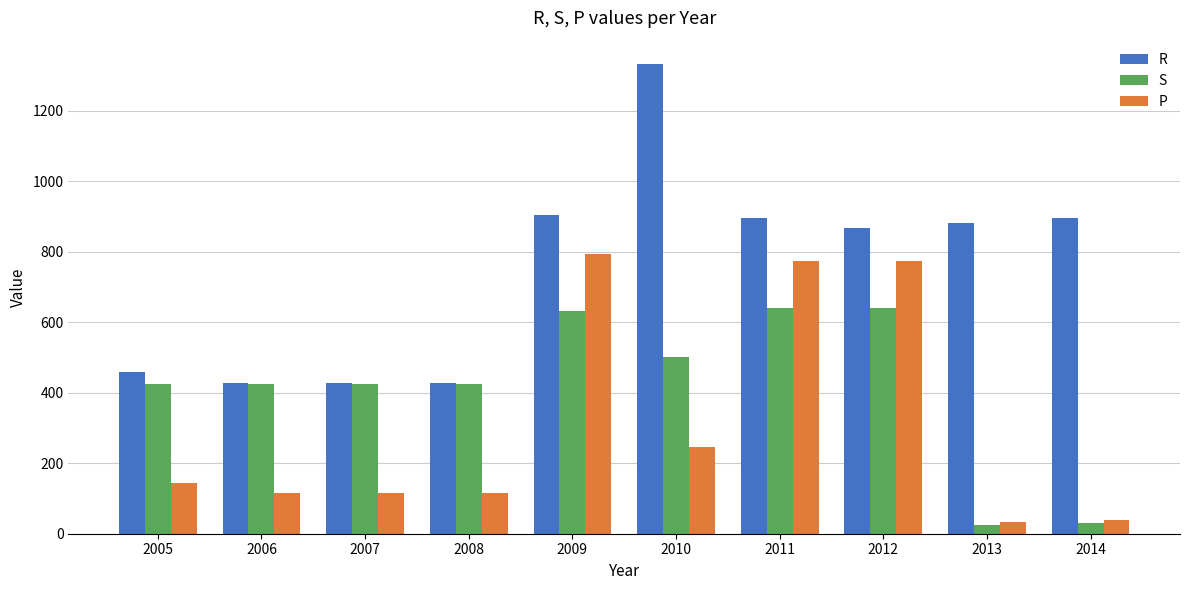

The value of P at 2008 is 67. True or false?

False